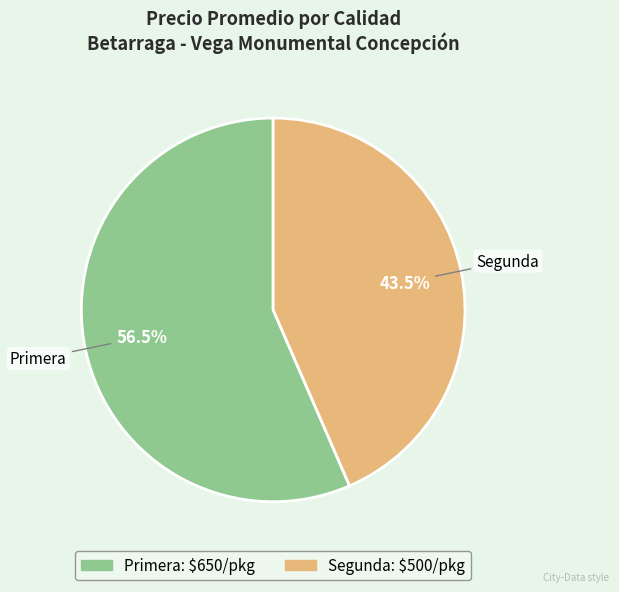

Approximately how many times larger is the value at Segunda compared to Primera?

0.8